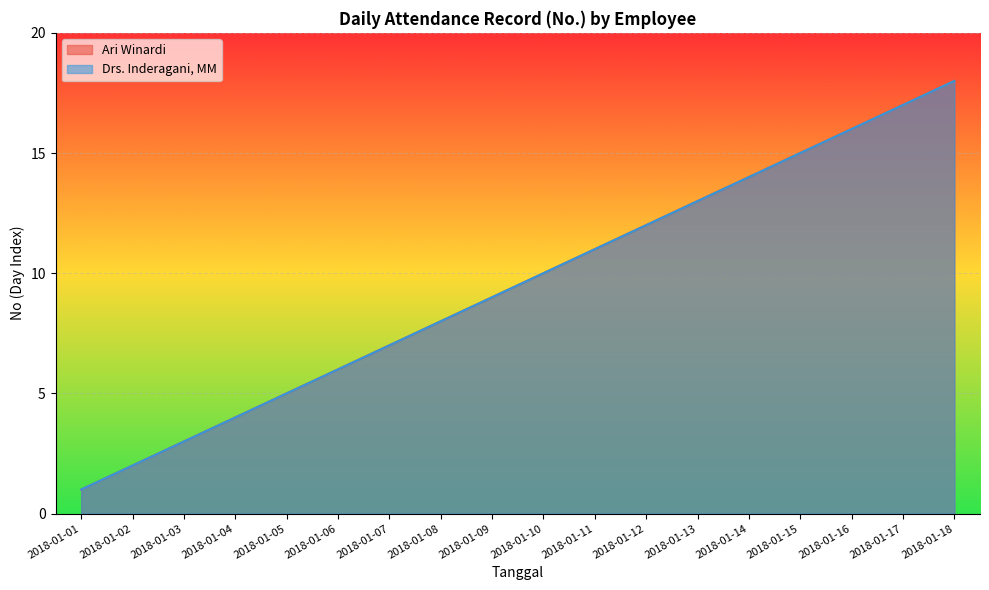

Is the value of Ari Winardi at 2018-01-18 greater than the value of Drs. Inderagani, MM at 2018-01-05?

Yes